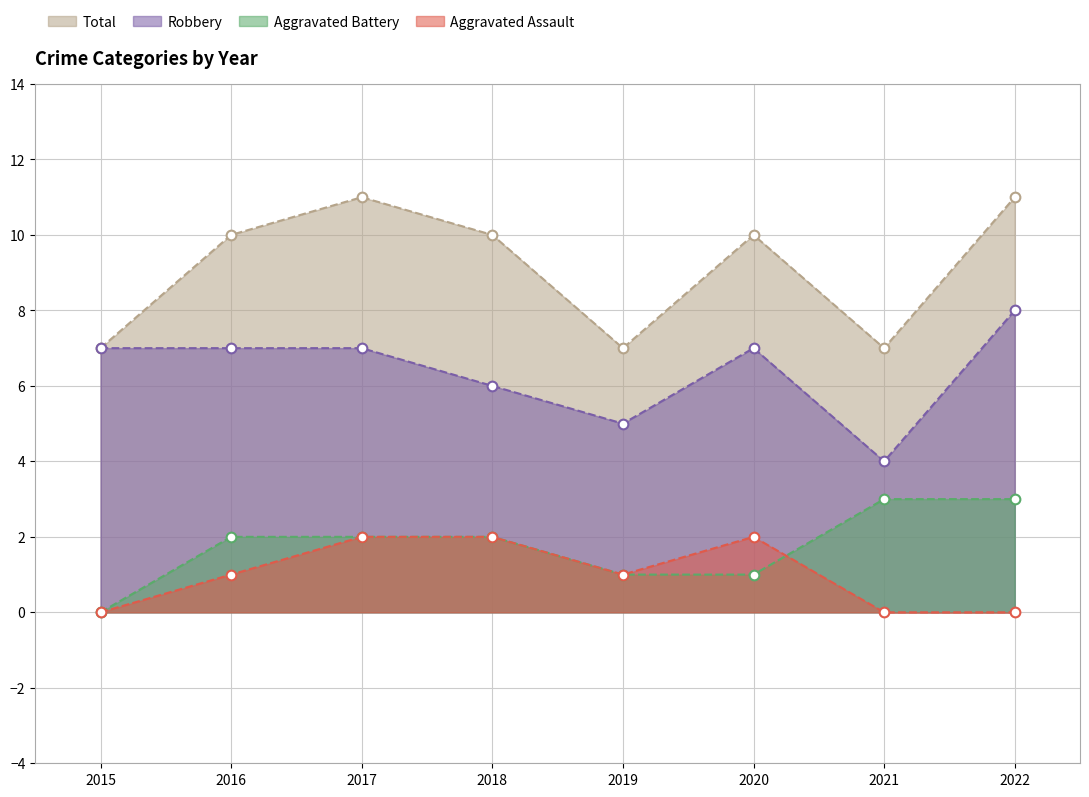

Which series has the largest total across all categories?

Total